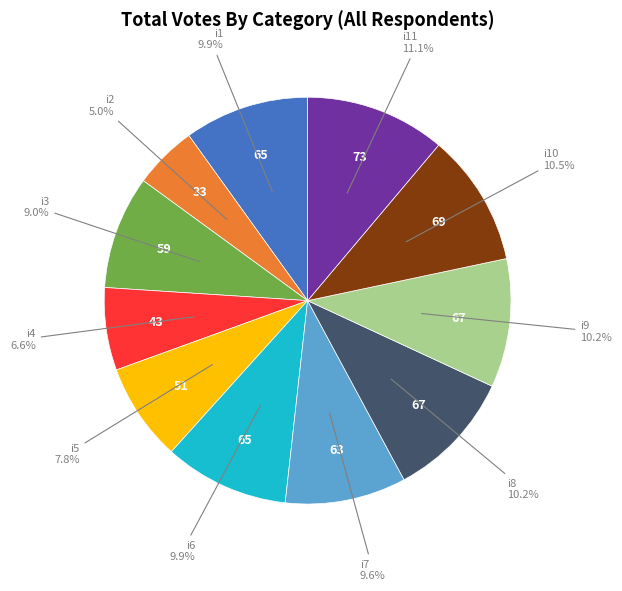

How many slices are in this pie chart?

11